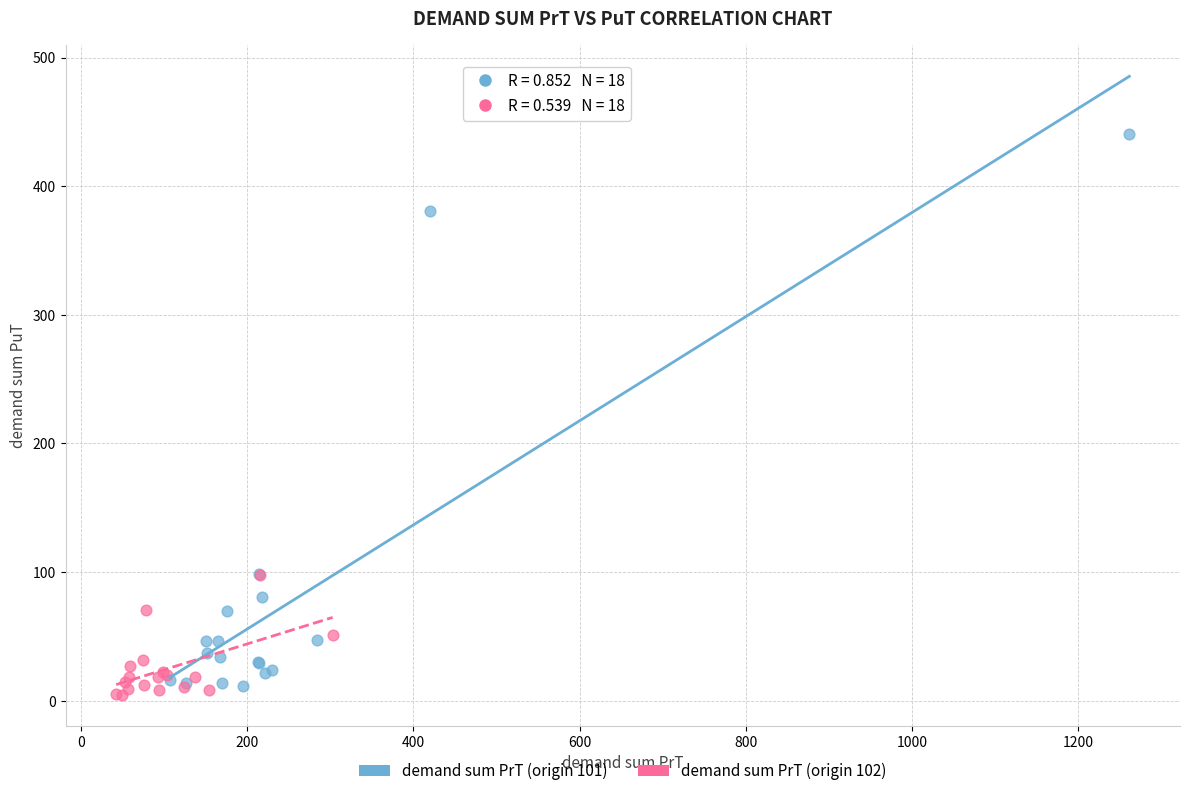

Which series has the largest Y range (max minus min)?

demand sum PrT (origin 101)